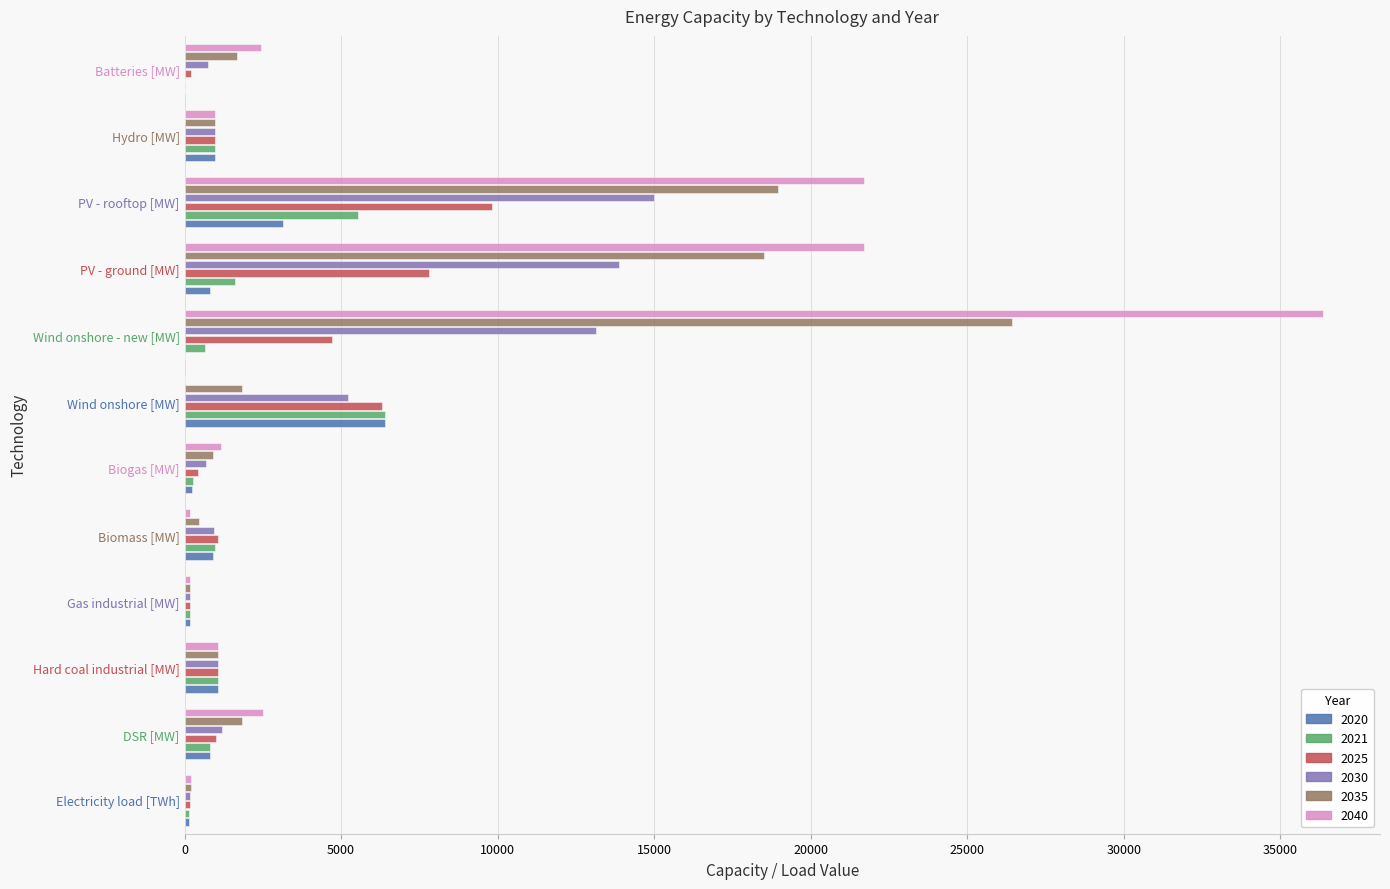

What is the sum of all 2040 values?

88474.6